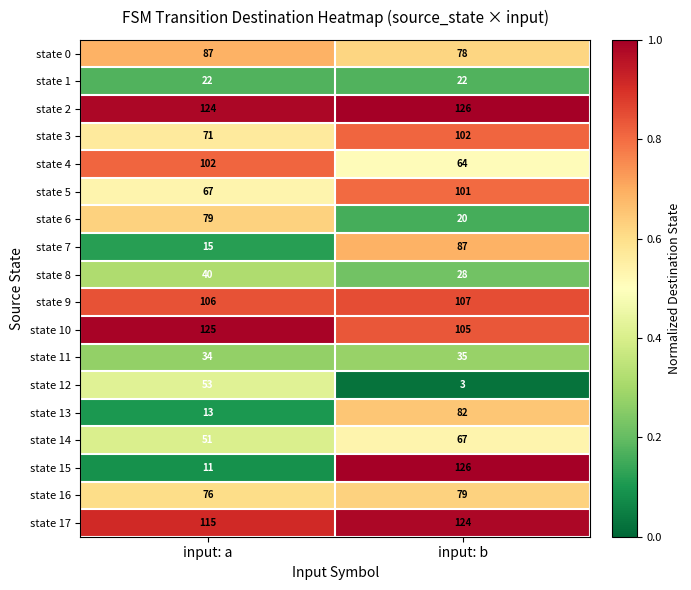

Which series has the widest spread of values?

state 15